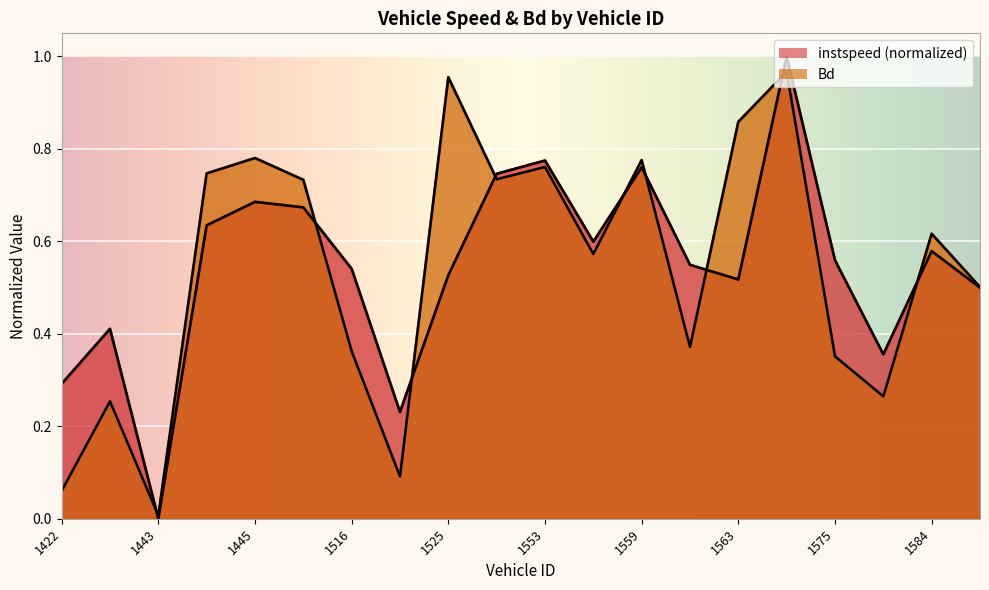

At which label does instspeed reach its peak?

1568